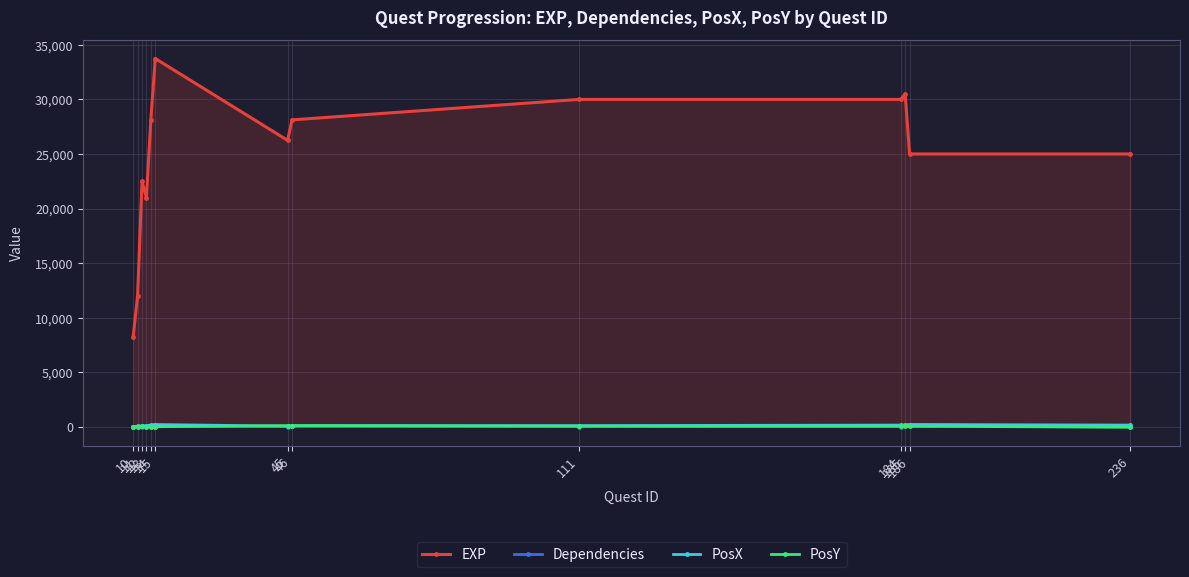

What is the lowest value of the EXP series?

8250